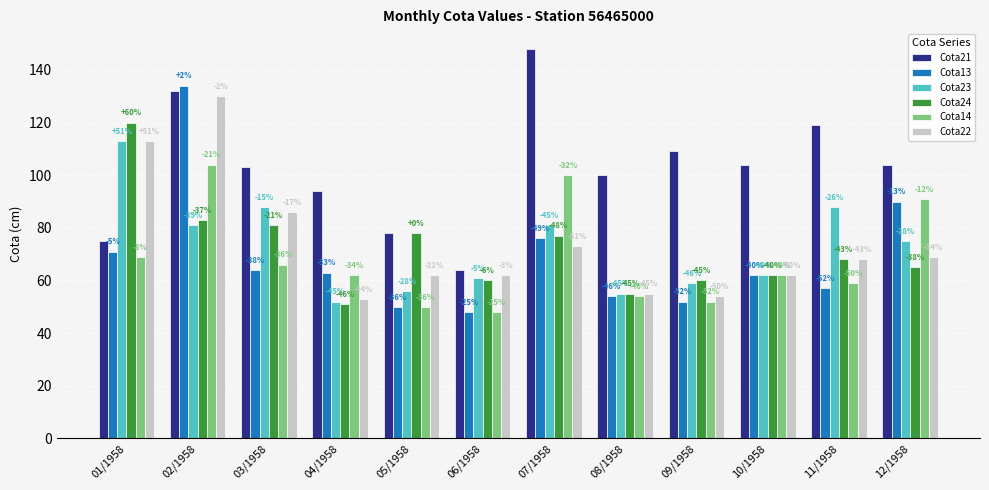

Where does the Cota22 series first go above 68?

01/1958